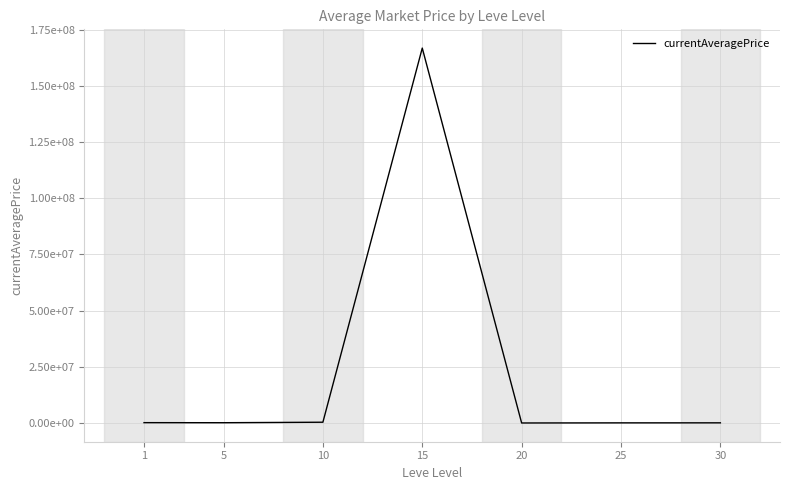

Which label corresponds to the largest value in the chart?

15